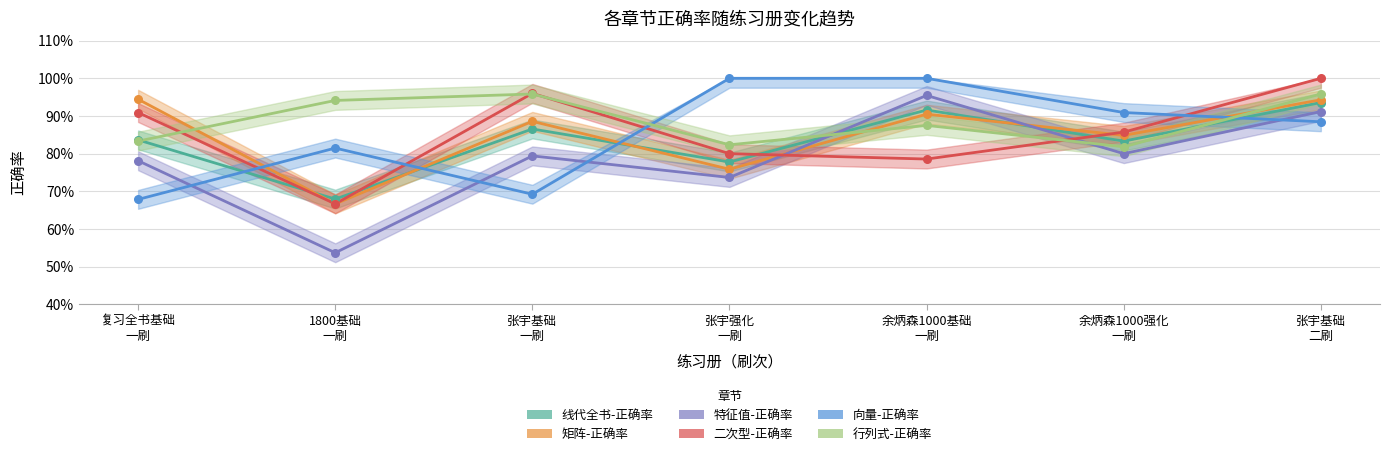

At which category is the sum across all series the highest?

张宇基础
二刷